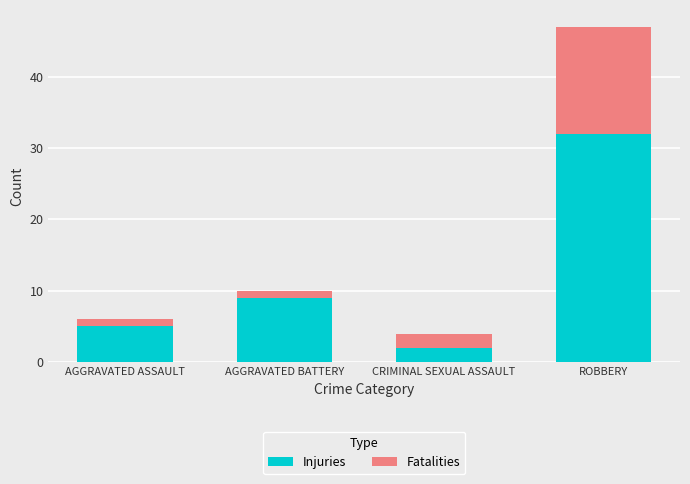

What is the sum of all Injuries values?

48